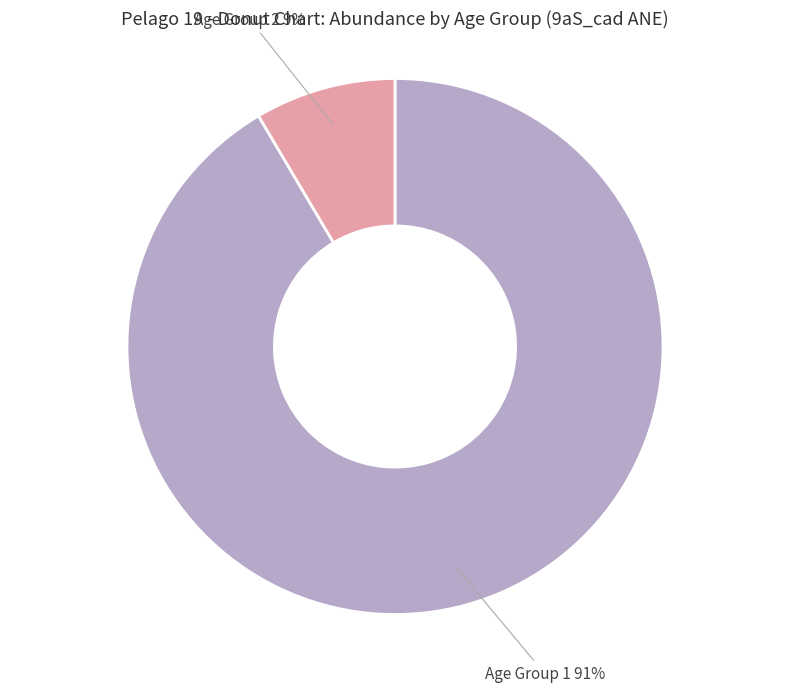

Does any single category account for the majority?

Yes